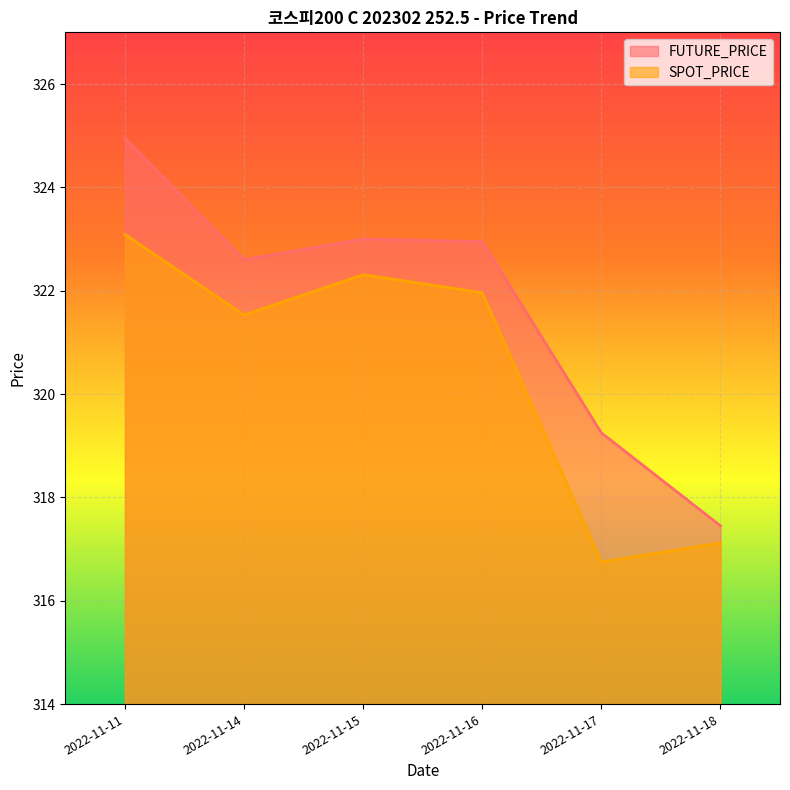

What is the difference between the highest and lowest values at 2022-11-17?

2.5